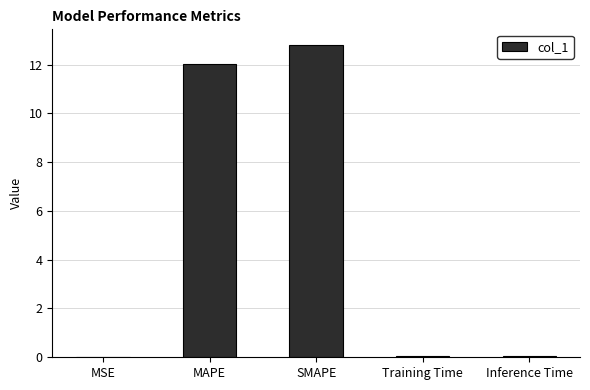

The value at MAPE is 12.0. True or false?

True